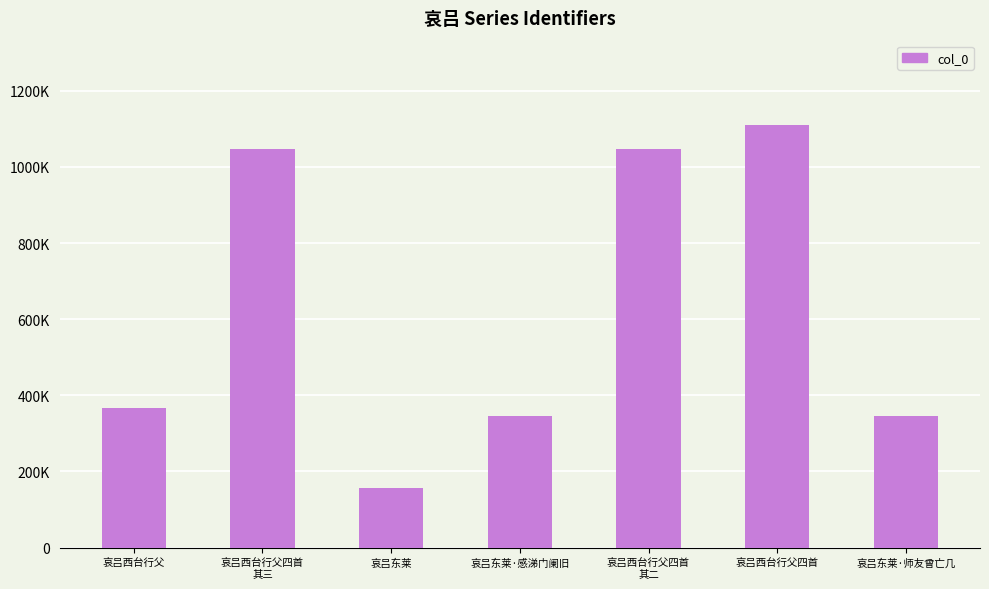

Does the chart contain any negative values?

No